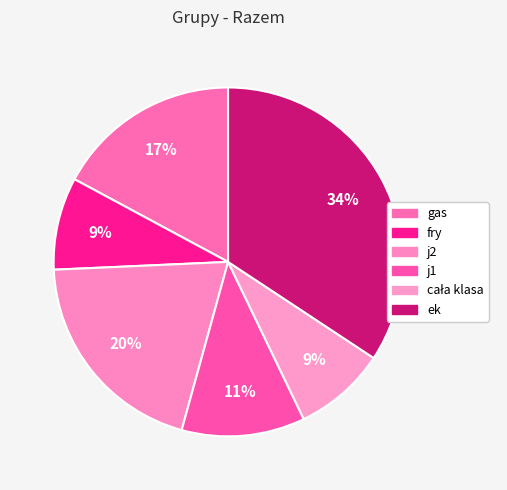

Between ek and fry, which is larger?

ek